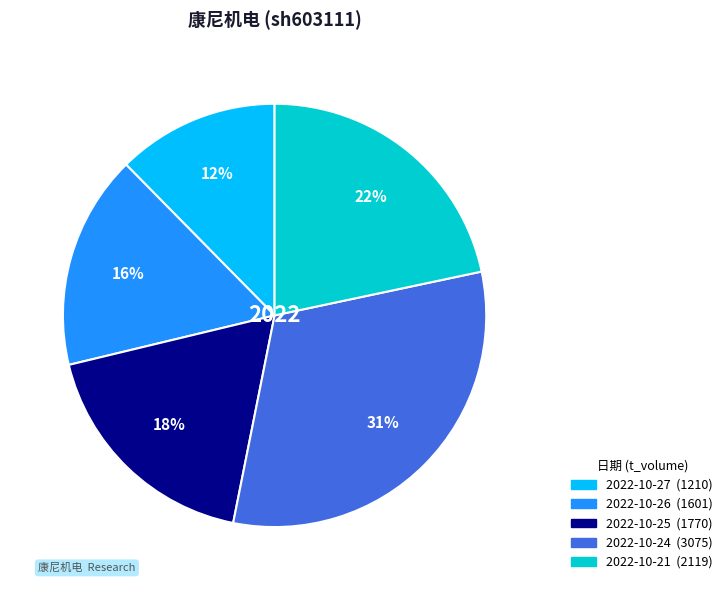

Count the number of slices in the pie.

5